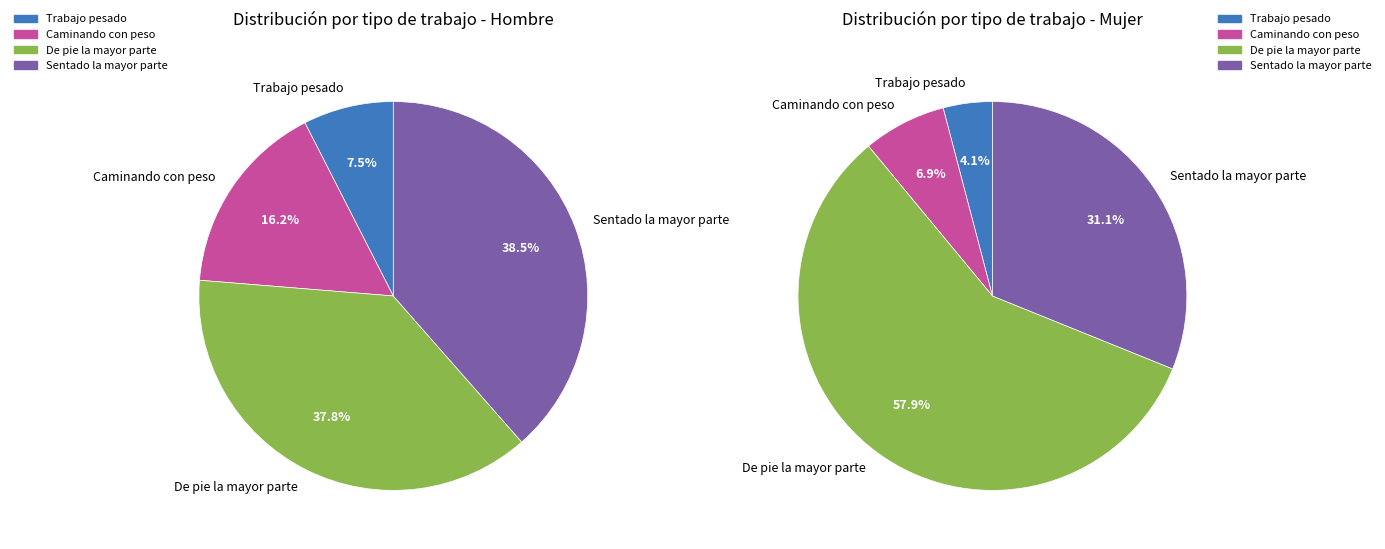

What is the spread (max minus min) of values at Caminando con peso?

290352